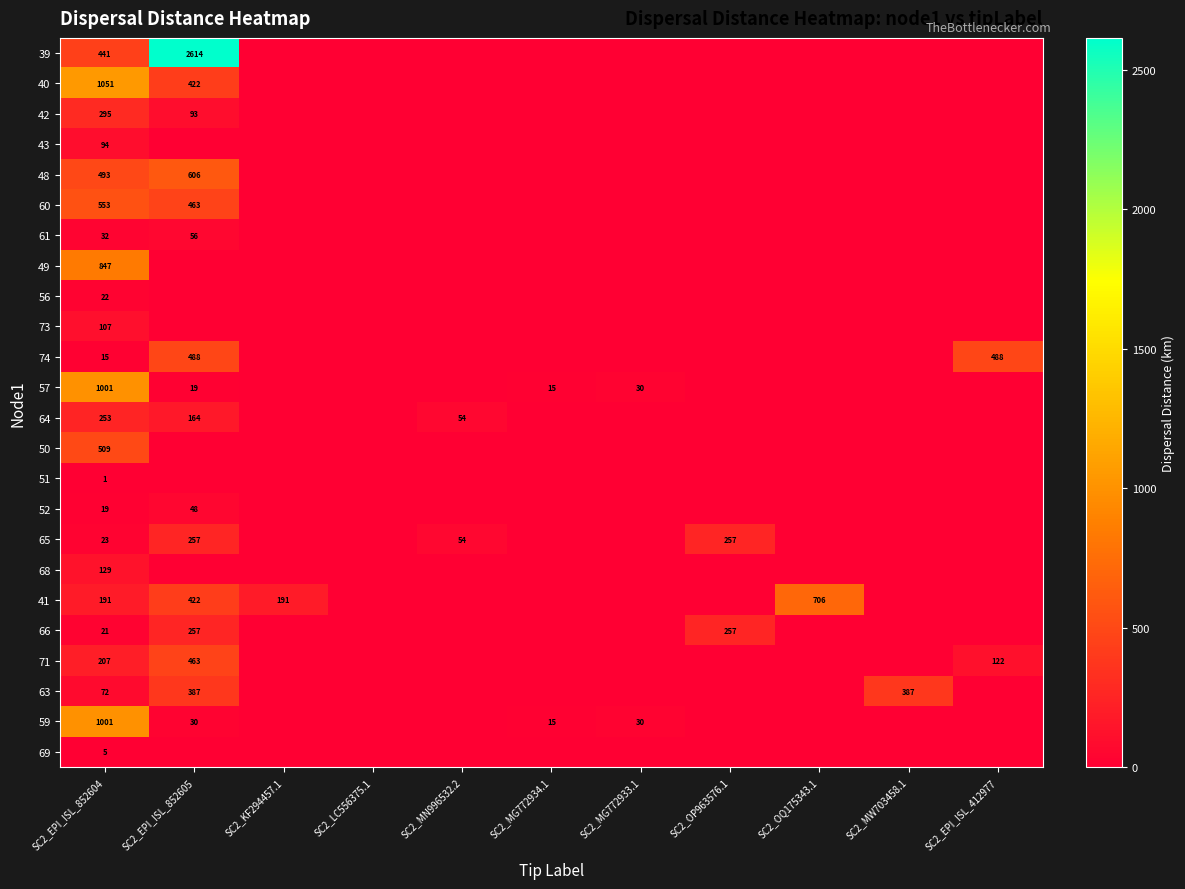

True or false: 61 has a value of 56 at SC2_EPI_ISL_852605.

True